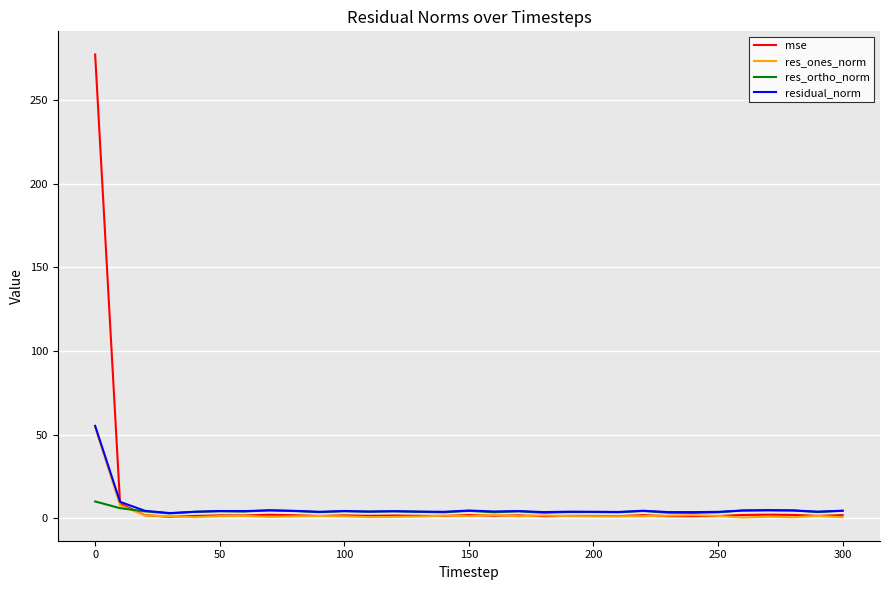

What is the average value of the mse series?

10.7